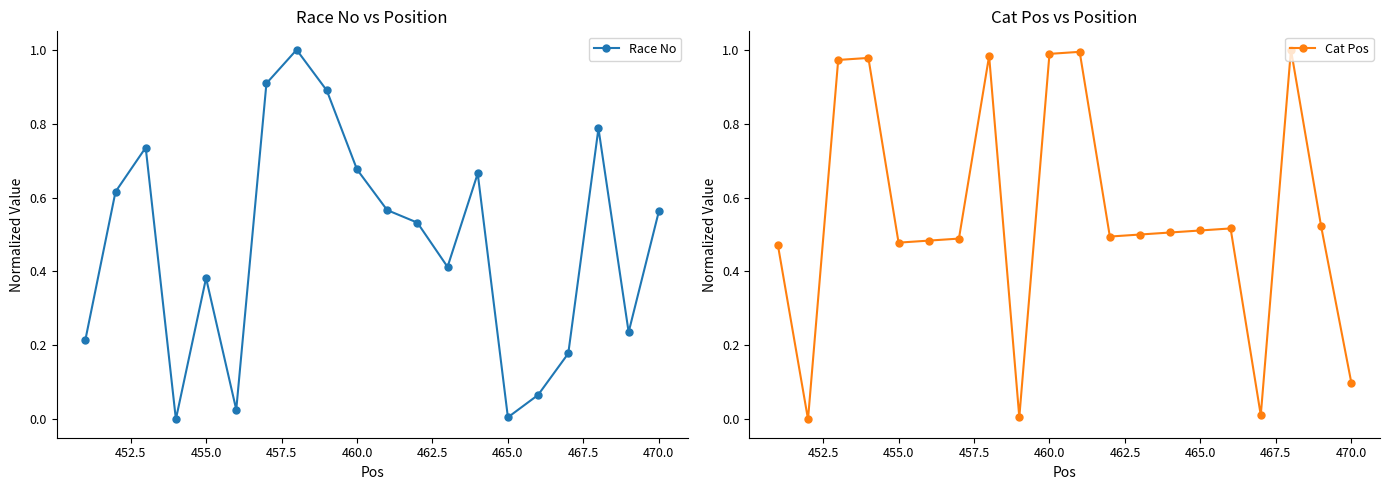

In Race No, how many points are higher than both neighbors (excluding endpoints)?

5